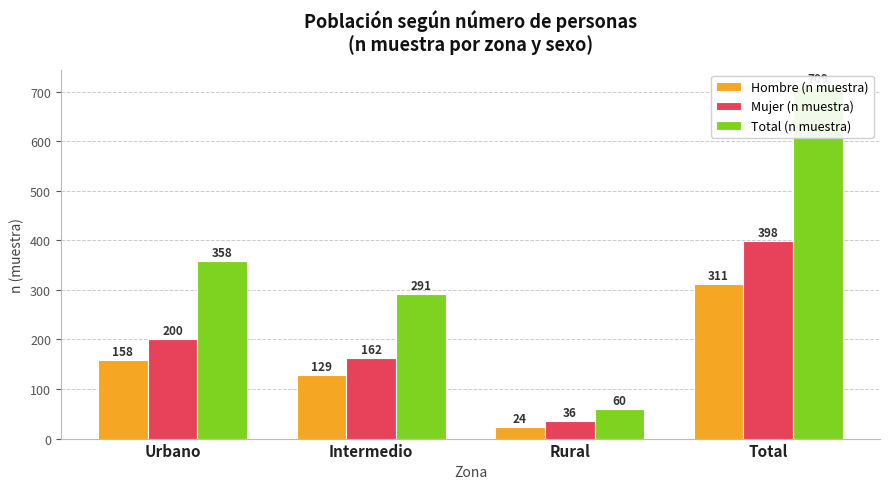

How many Mujer (n muestra) values are between 162 and 398?

3